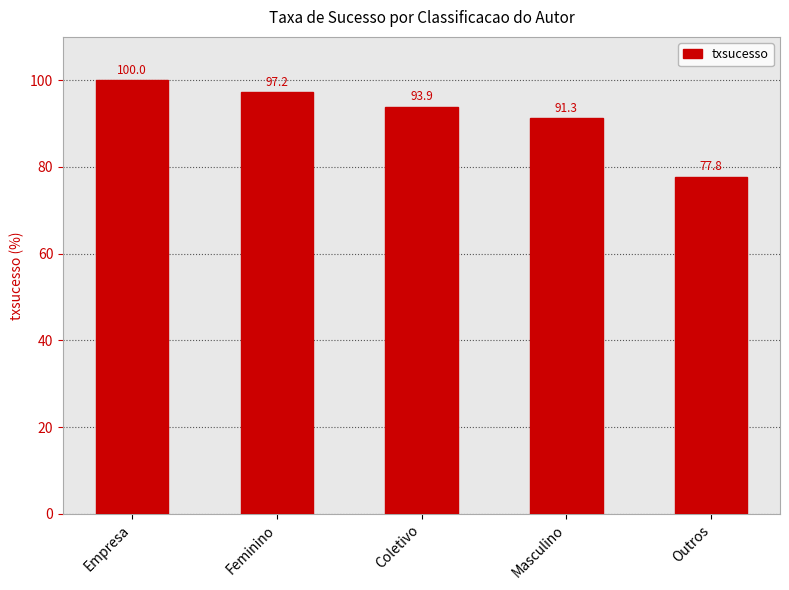

How many data points does each series have?

5